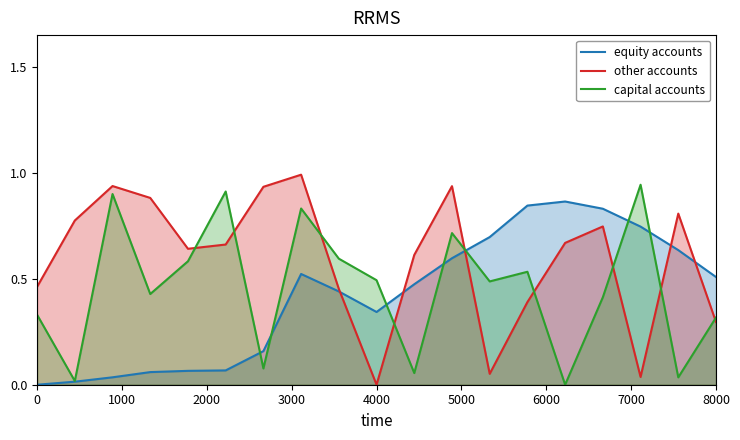

How many data points in other accounts are above 0?

18